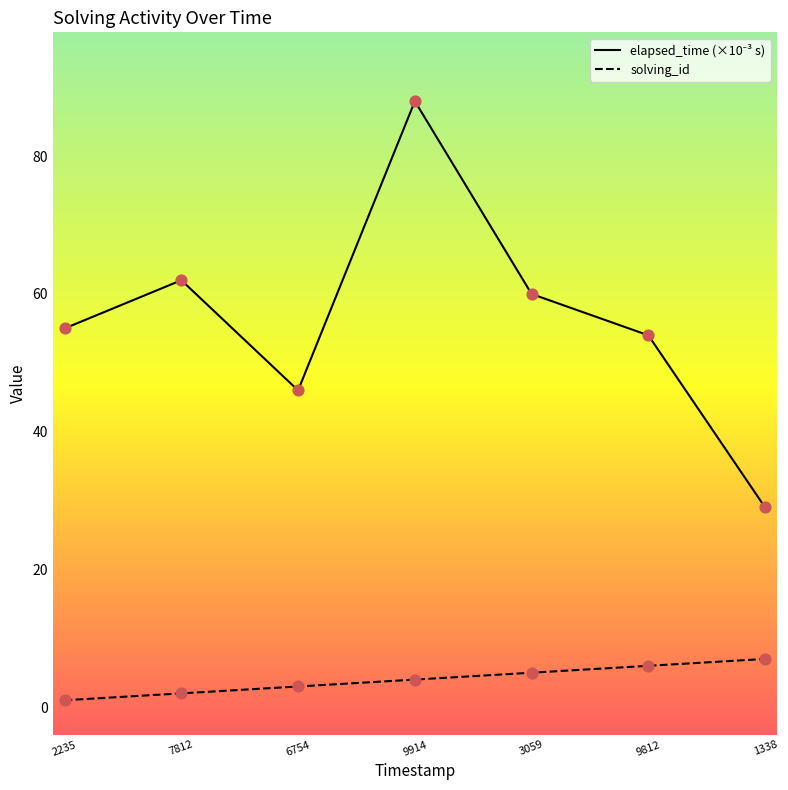

At which category is the sum across all series the highest?

9914